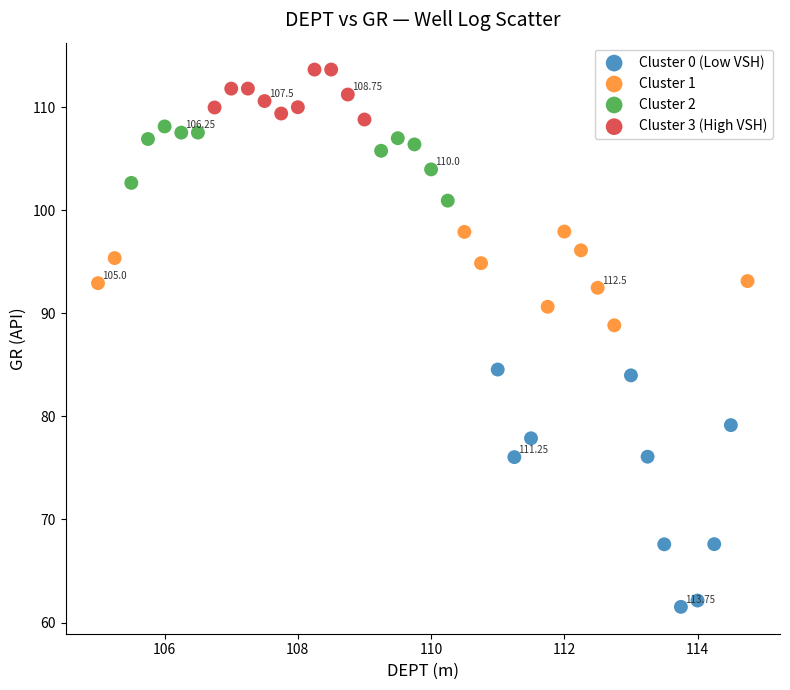

Which series reaches the maximum Y coordinate?

Cluster 3 (High VSH)